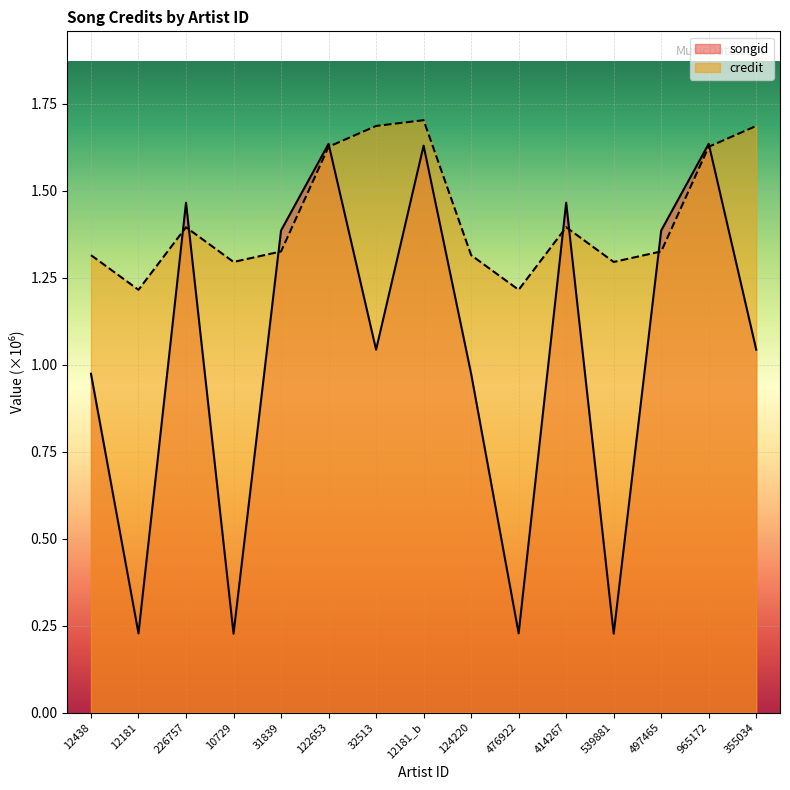

Where does the songid series first go above 1?

226757